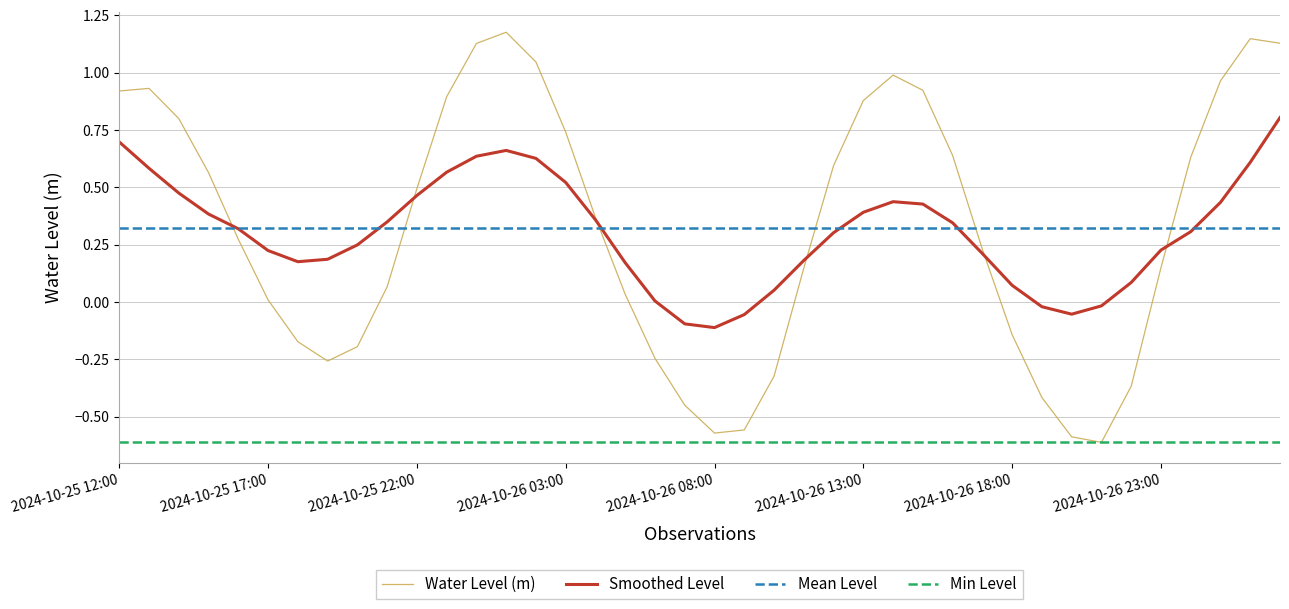

What is the difference between the maximum and minimum values?

1.8